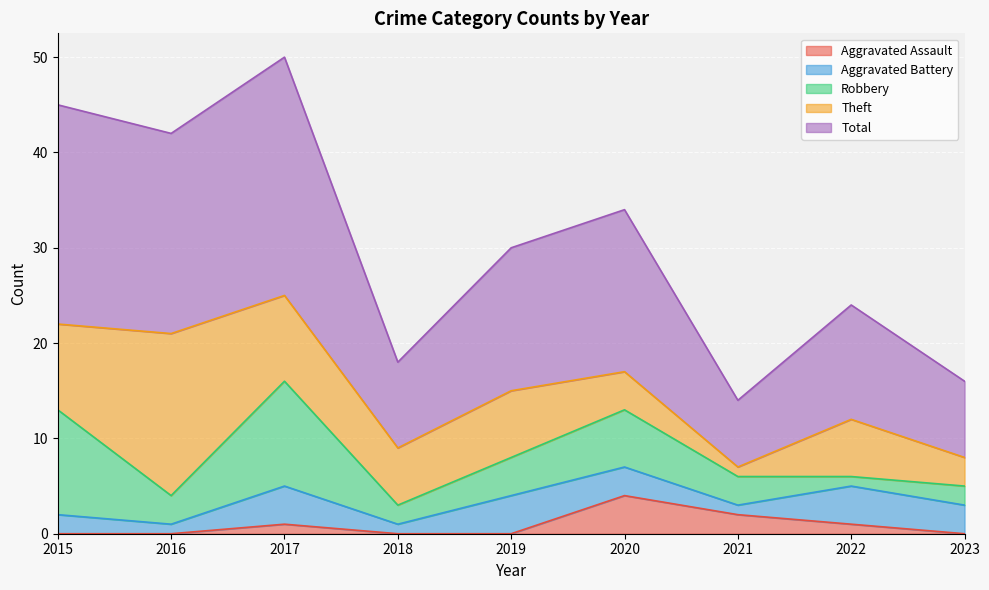

What is the difference between the second highest and second lowest values in the Aggravated Assault series?

2